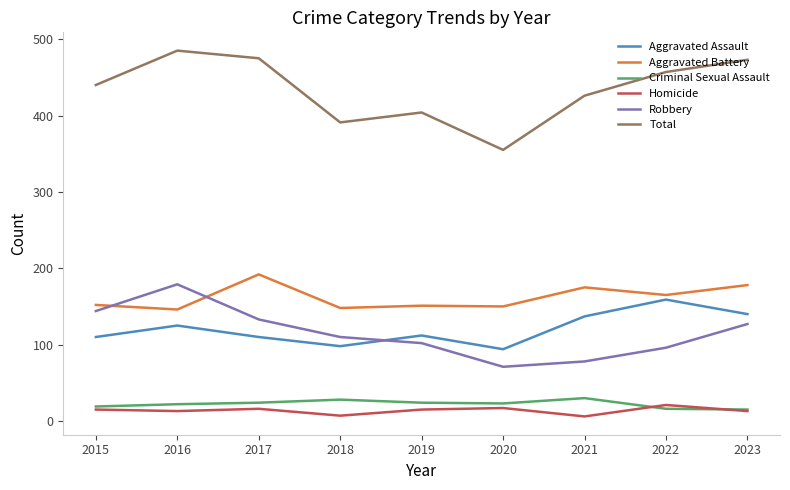

What is the highest value of the Criminal Sexual Assault series?

30